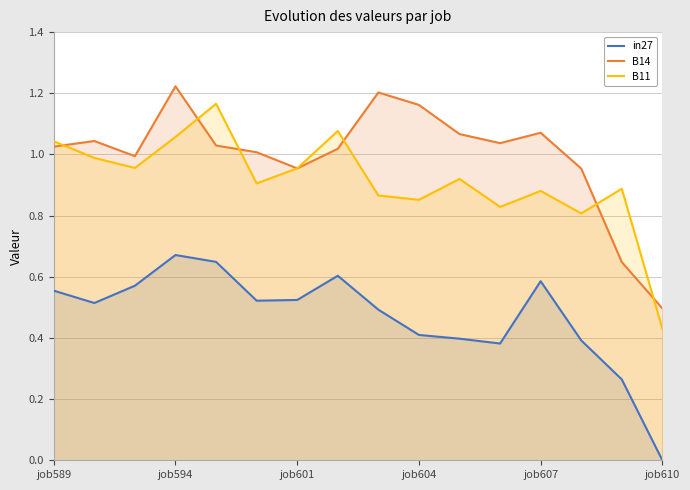

How many times do B11 and B14 cross each other?

6